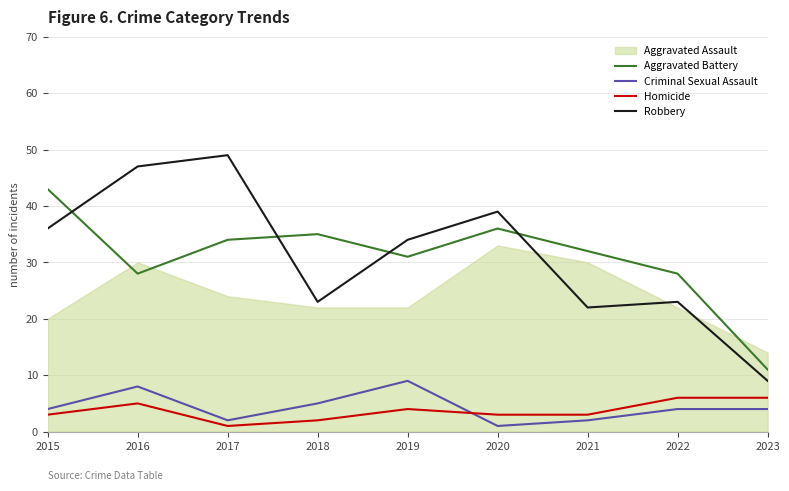

Read the Aggravated Battery value at 2018.

35